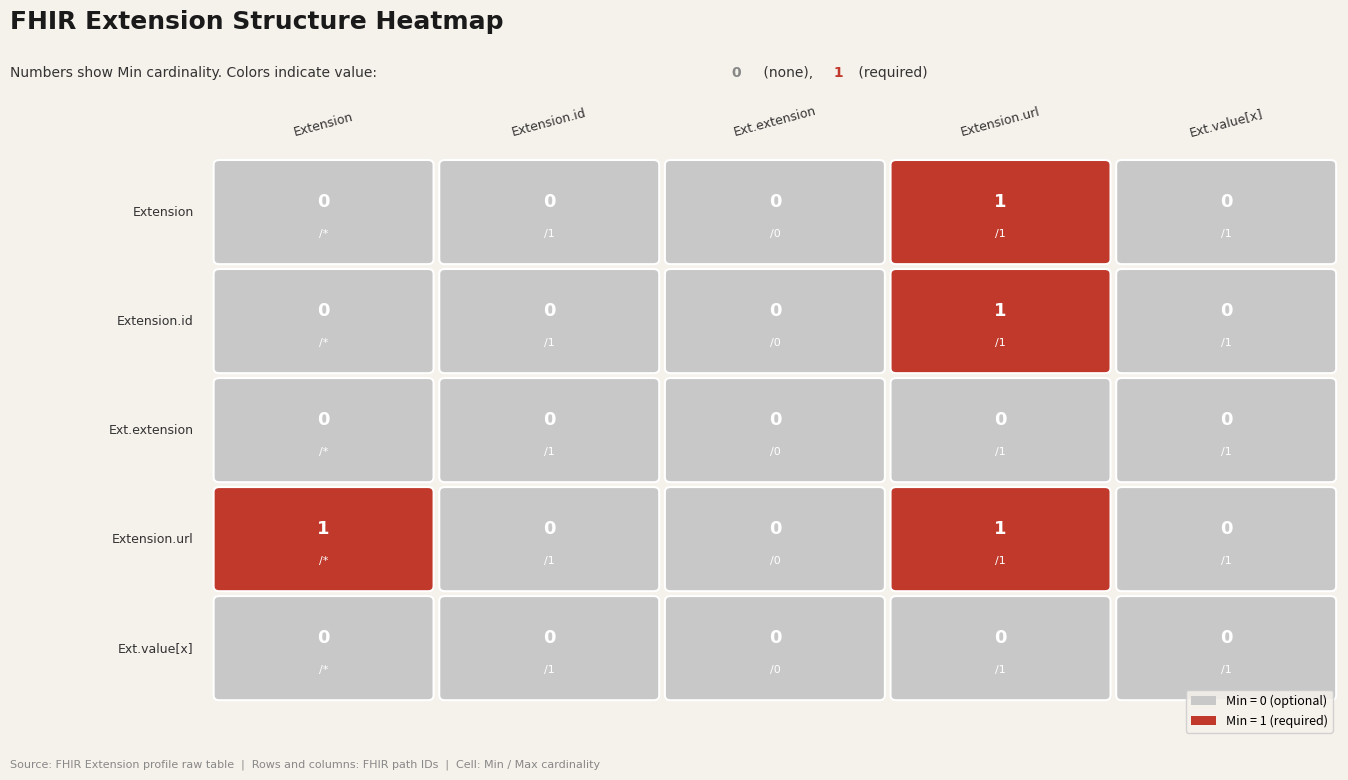

At which label is Extension.id closest to 0?

Extension